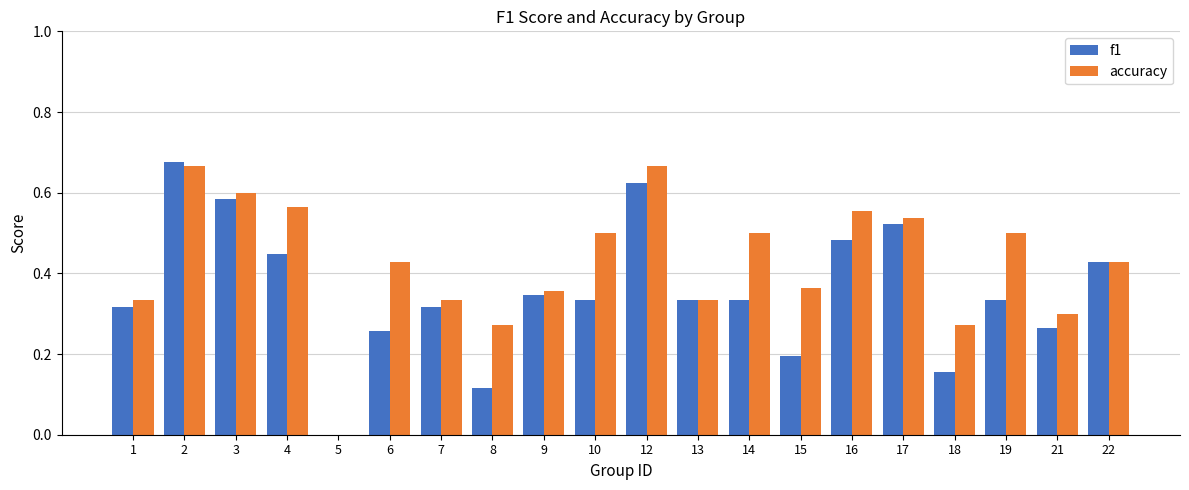

Which series has the largest total across all categories?

accuracy